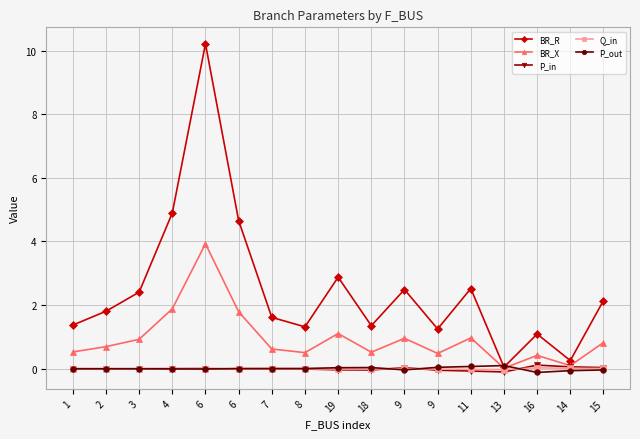

Is this an area chart (filled region under the line)?

No